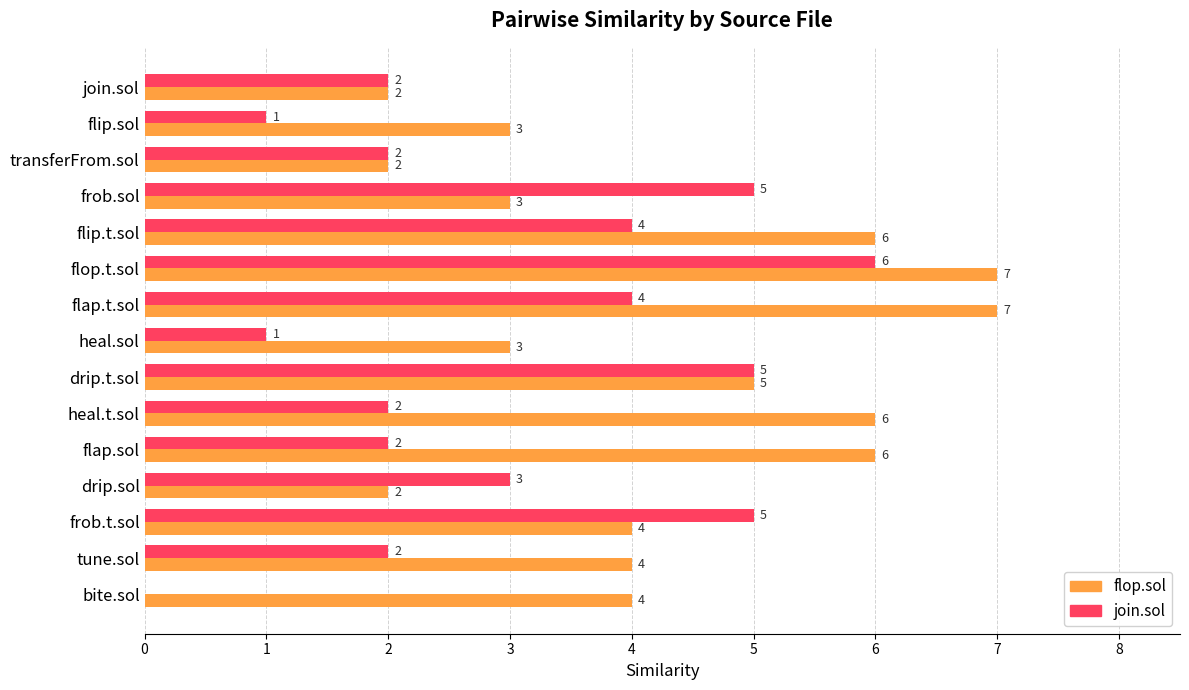

Which series has the widest spread of values?

join.sol